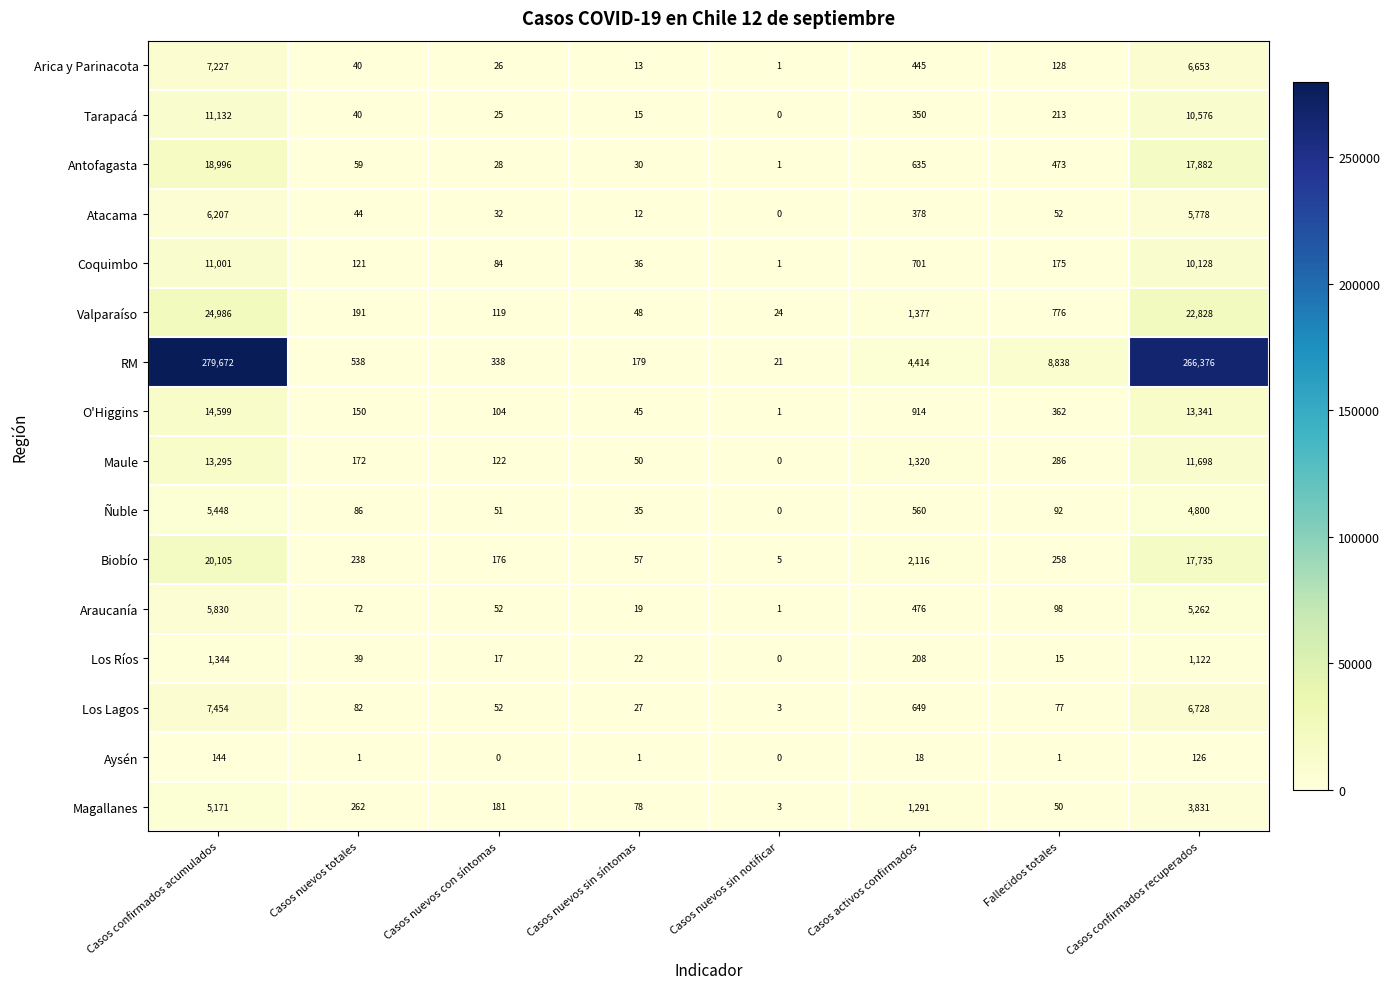

How many values in Ñuble are above zero?

7